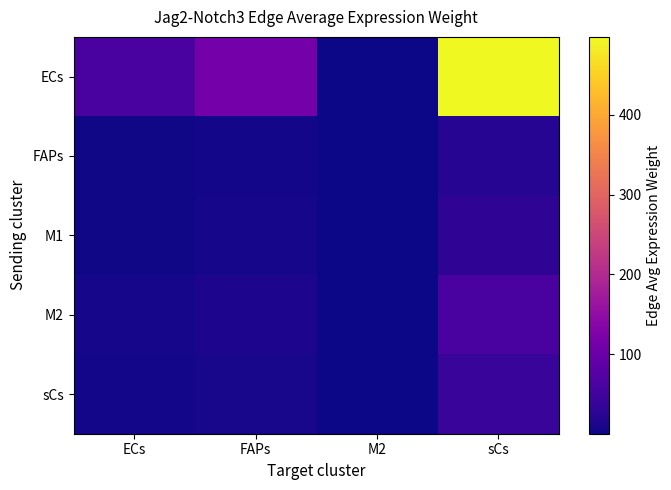

Reading left to right, list all the values displayed in this chart.

ECs: ECs=59.0	FAPs=111.7	M2=1.8	sCs=498.0
FAPs: ECs=2.4	FAPs=4.5	M2=0.1	sCs=20.2
M1: ECs=3.5	FAPs=6.6	M2=0.1	sCs=29.6
M2: ECs=7.1	FAPs=13.4	M2=0.2	sCs=59.6
sCs: ECs=4.7	FAPs=8.9	M2=0.1	sCs=39.8